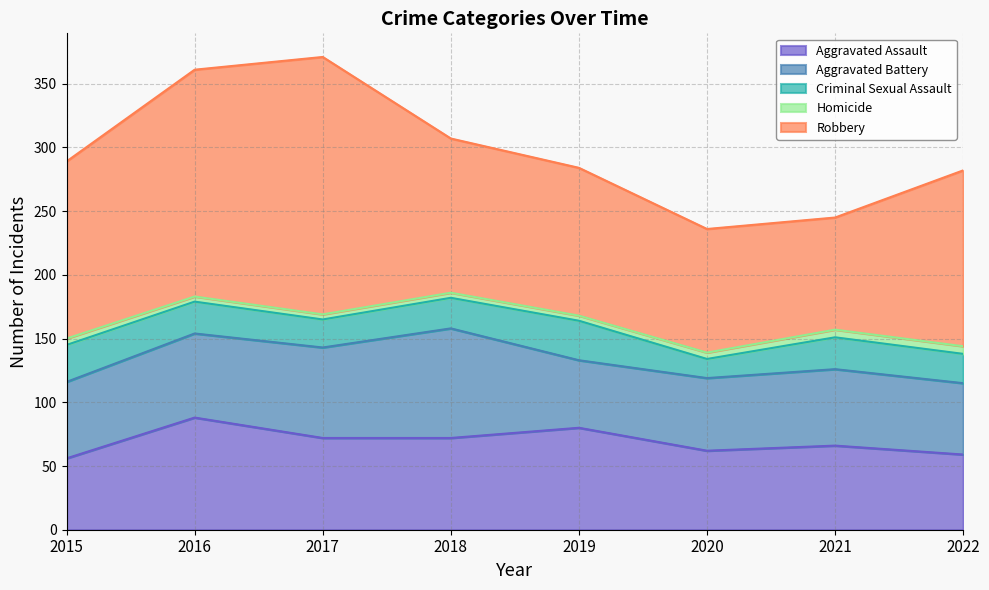

Reading right to left, list all the values displayed in this chart.

Aggravated Assault: 59	66	62	80	72	72	88	56
Aggravated Battery: 56	60	57	53	86	71	66	60
Criminal Sexual Assault: 23	25	15	31	24	22	25	29
Homicide: 6	6	5	4	4	4	4	5
Robbery: 138	88	97	116	121	202	178	139